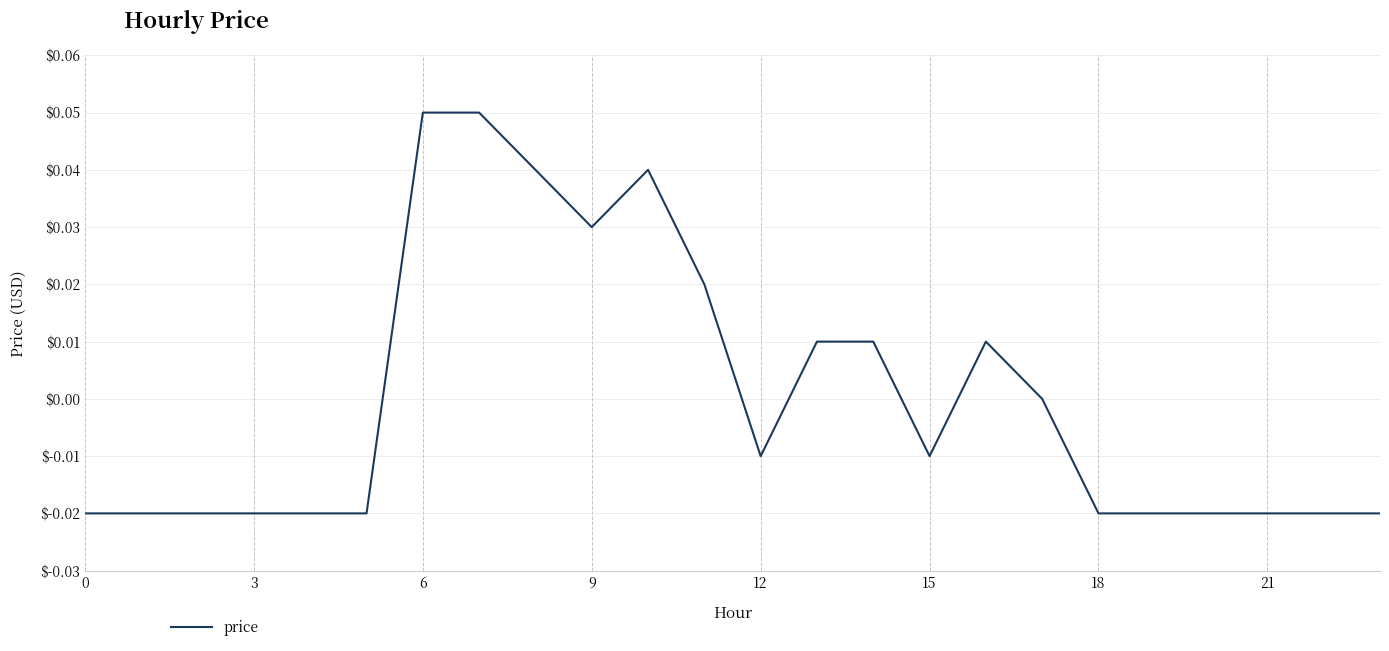

Does the chart display data point markers on the line(s)?

No